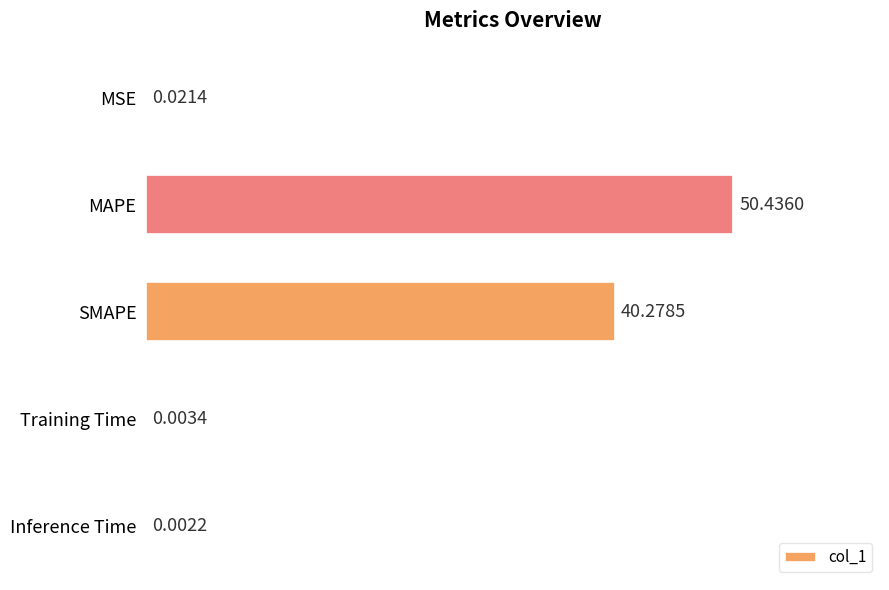

At which category does the chart reach its peak across all series?

MAPE